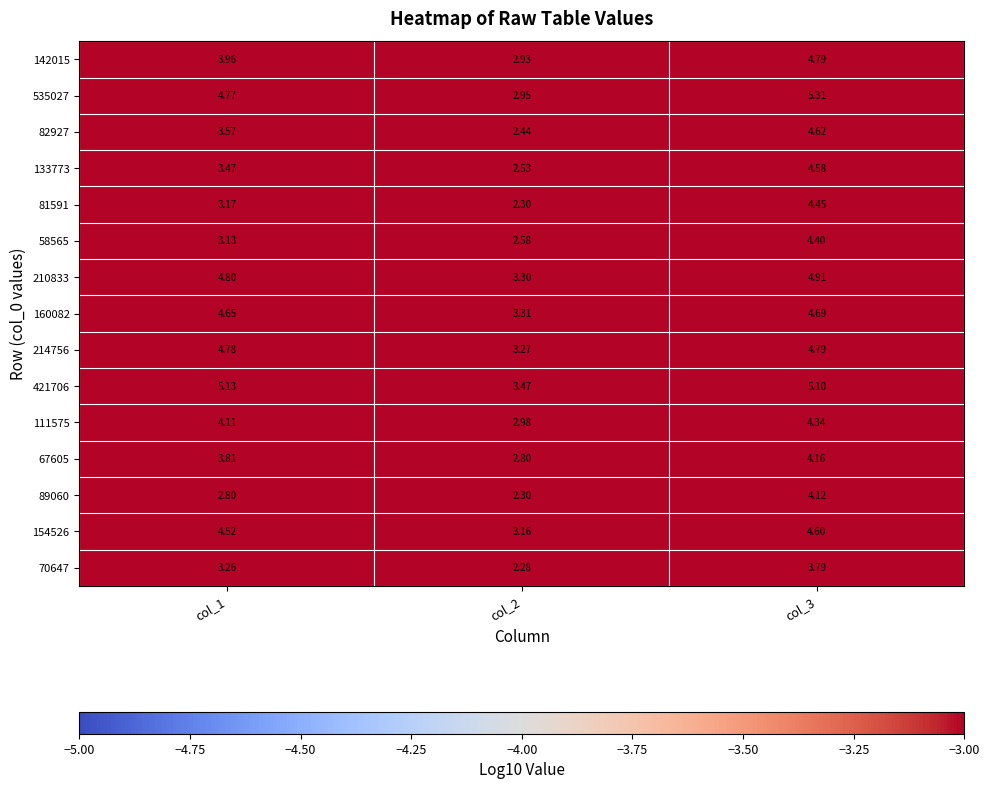

Is the value of 58565 at col_1 greater than the value of 154526 at col_2?

No